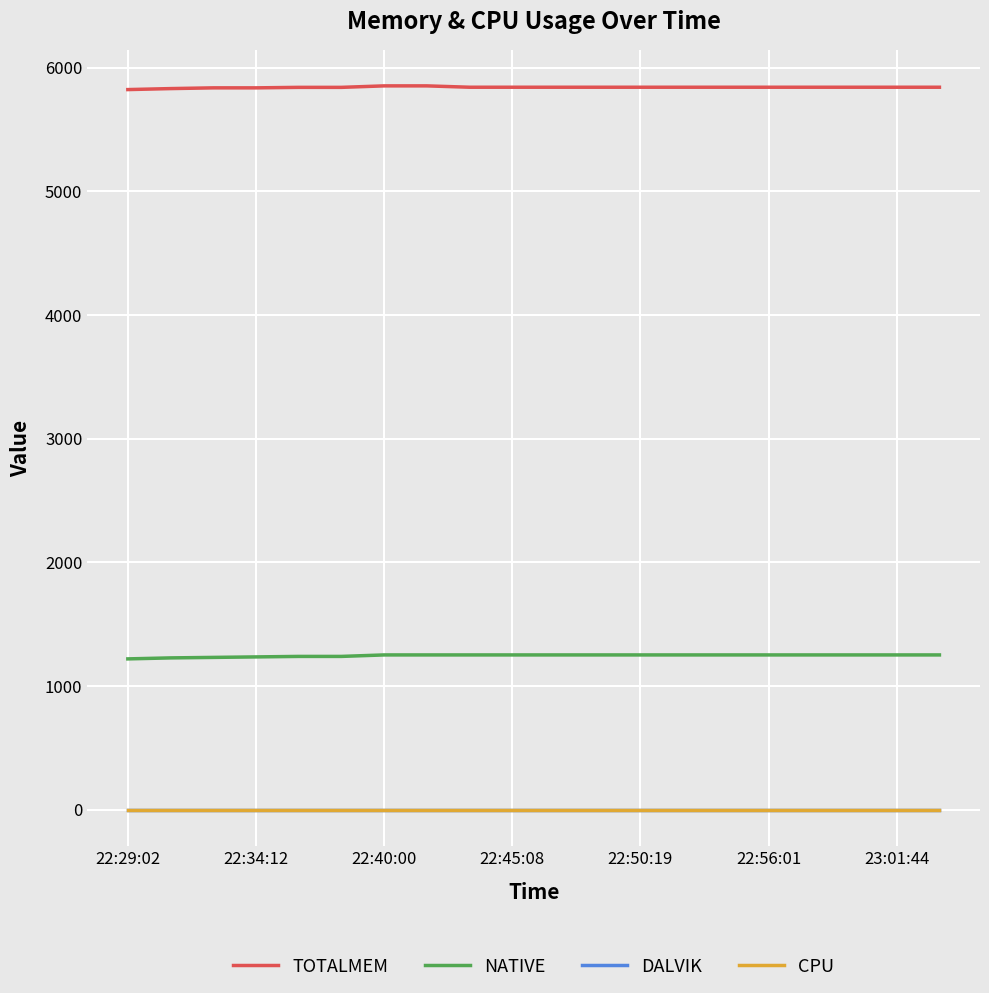

Is this an area chart (filled region under the line)?

No